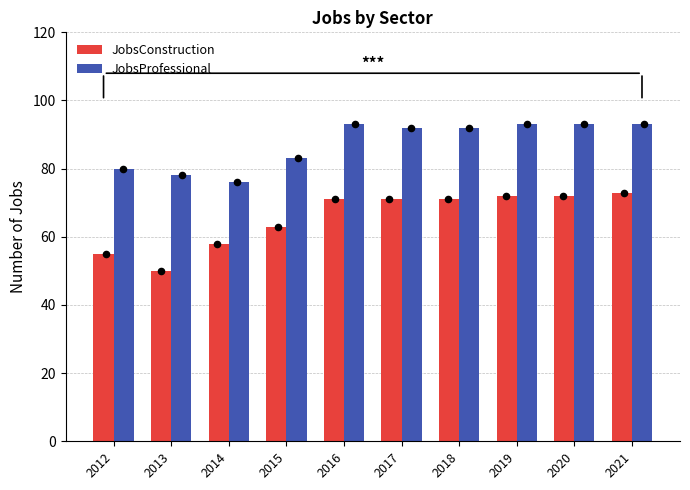

At how many categories does at least one series exceed 87?

6